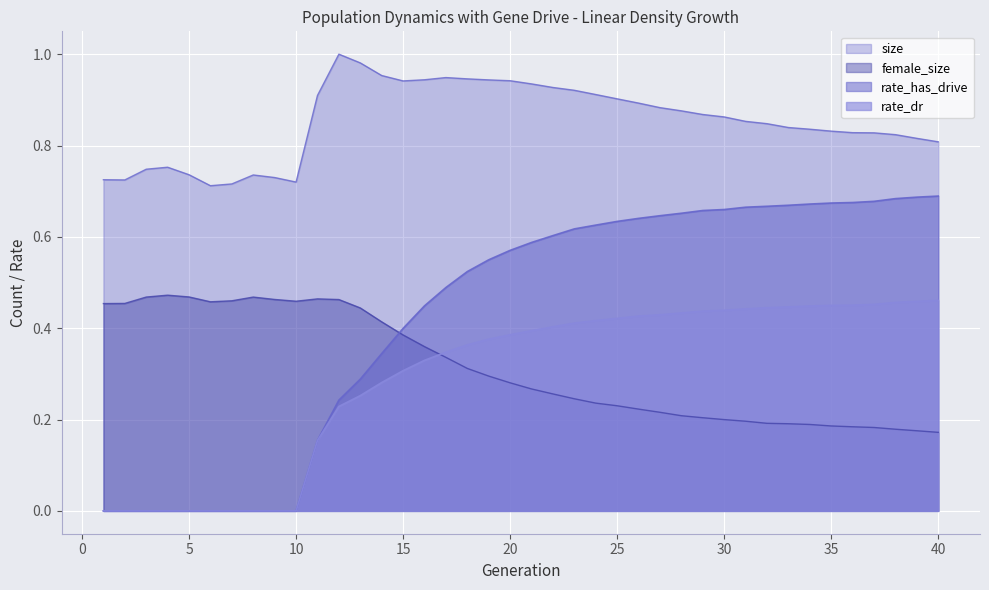

The female_size series shows 0.5 at 3. True or false?

True